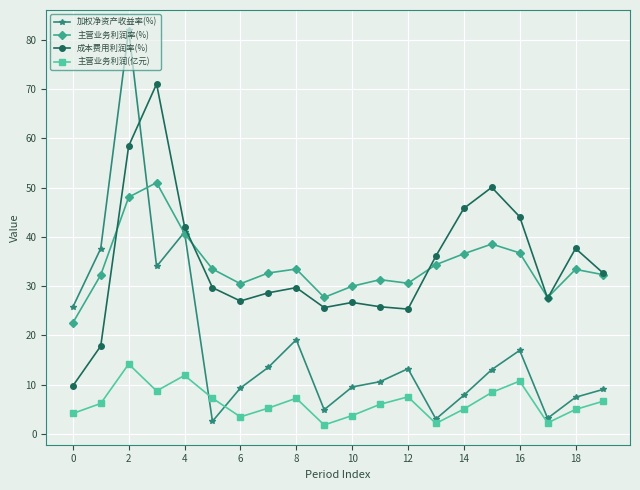

True or false: 主营业务利润(亿元) and 主营业务利润率(%) cross at least once.

False